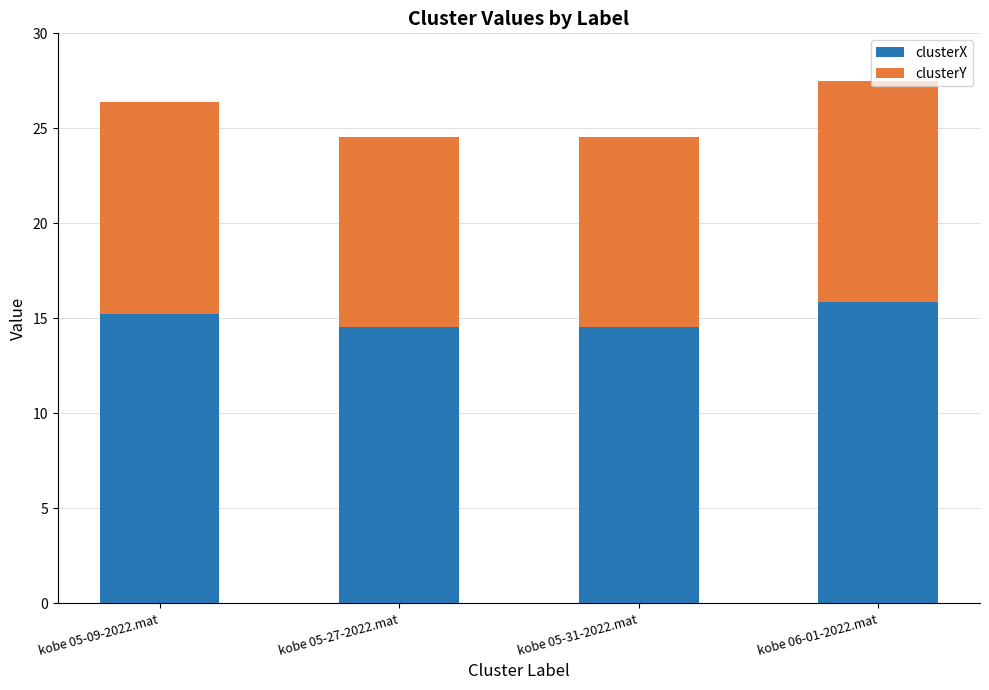

Where does the clusterX series first go above 15?

kobe 05-09-2022.mat